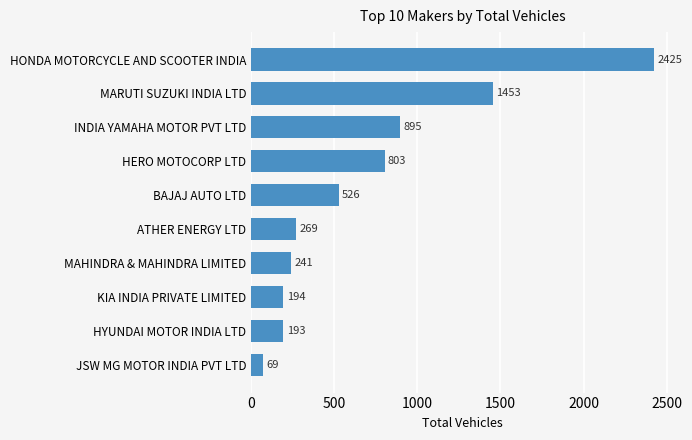

Approximately how many times larger is the value at MAHINDRA & MAHINDRA LIMITED compared to JSW MG MOTOR INDIA PVT LTD?

3.5